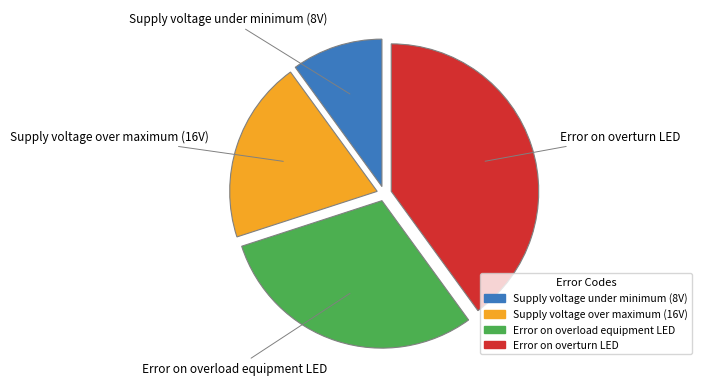

The Supply voltage under minimum (8V) slice represents 16% of the pie. True or false?

False